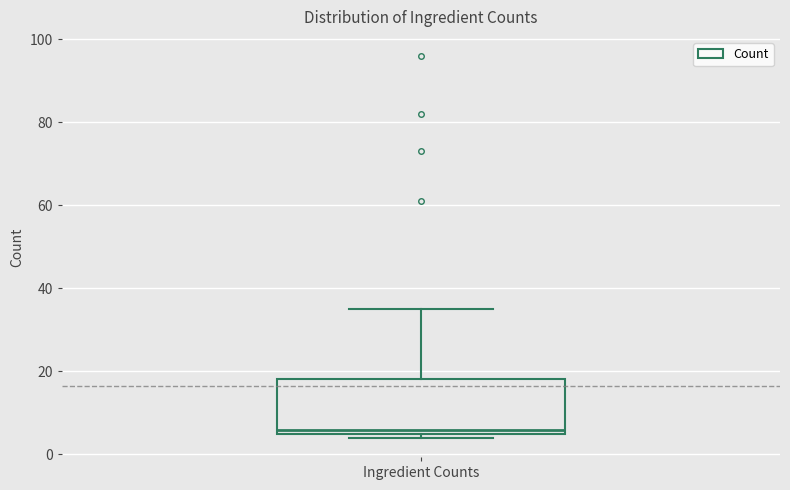

Read this box plot against the y-axis: the position of the median line, the range covered by the box, and the ends of both whiskers. The values are not printed on the chart, so give them approximately, as read against the axis.

median 6 (just above the box's lower edge), box 6 to 18, whiskers 4 to 36